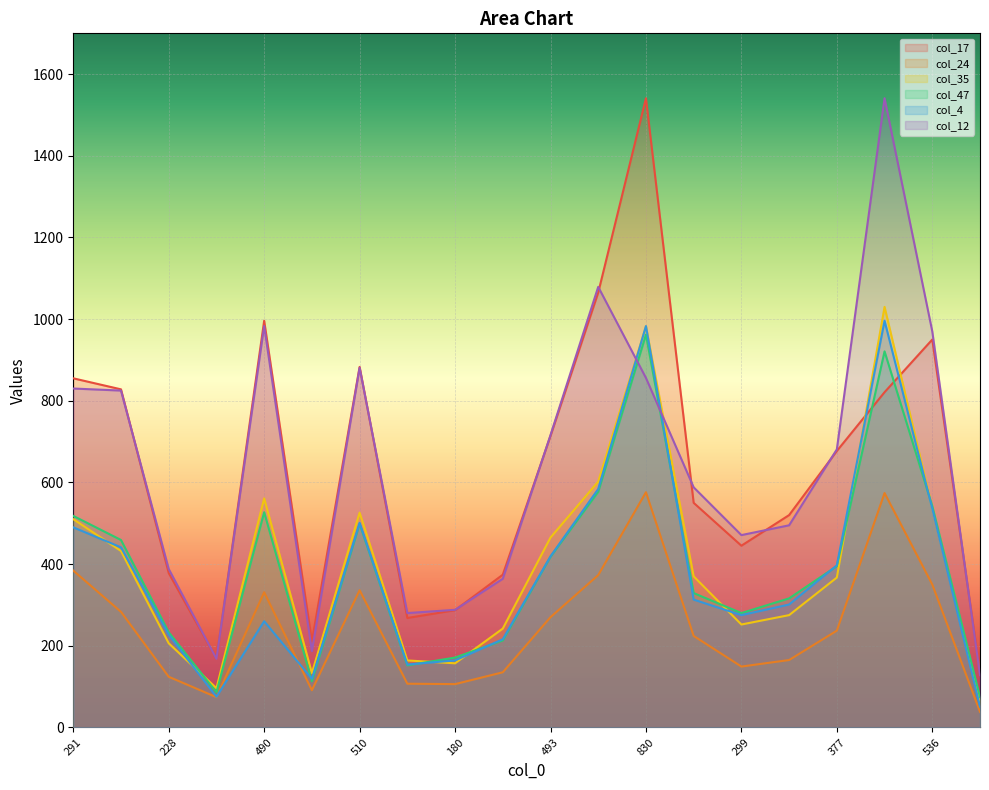

What is the sum of the col_4 values at 513 and 419?

897